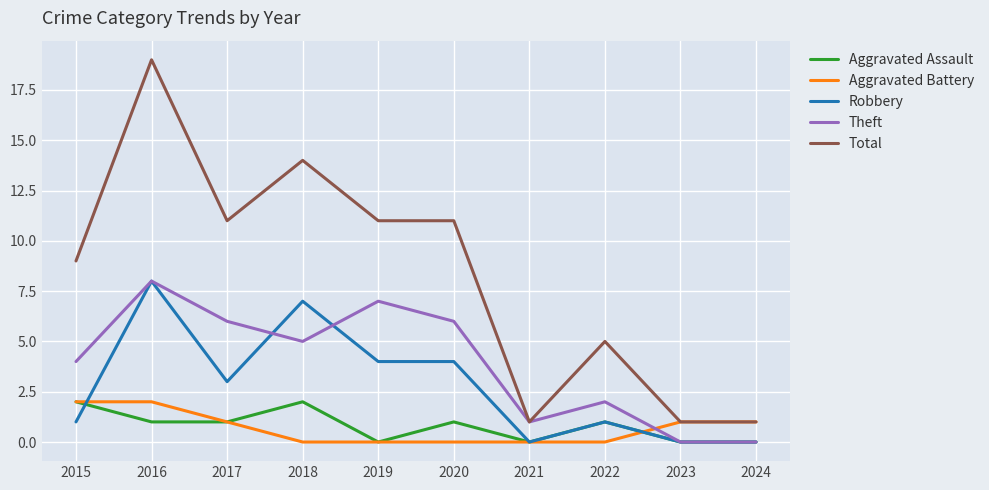

Which series has the largest total across all categories?

Total